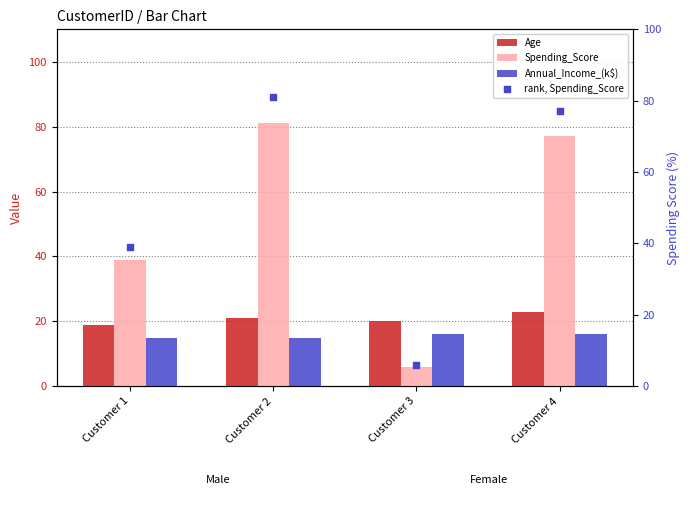

What is the total value across all series at Customer 3?

48